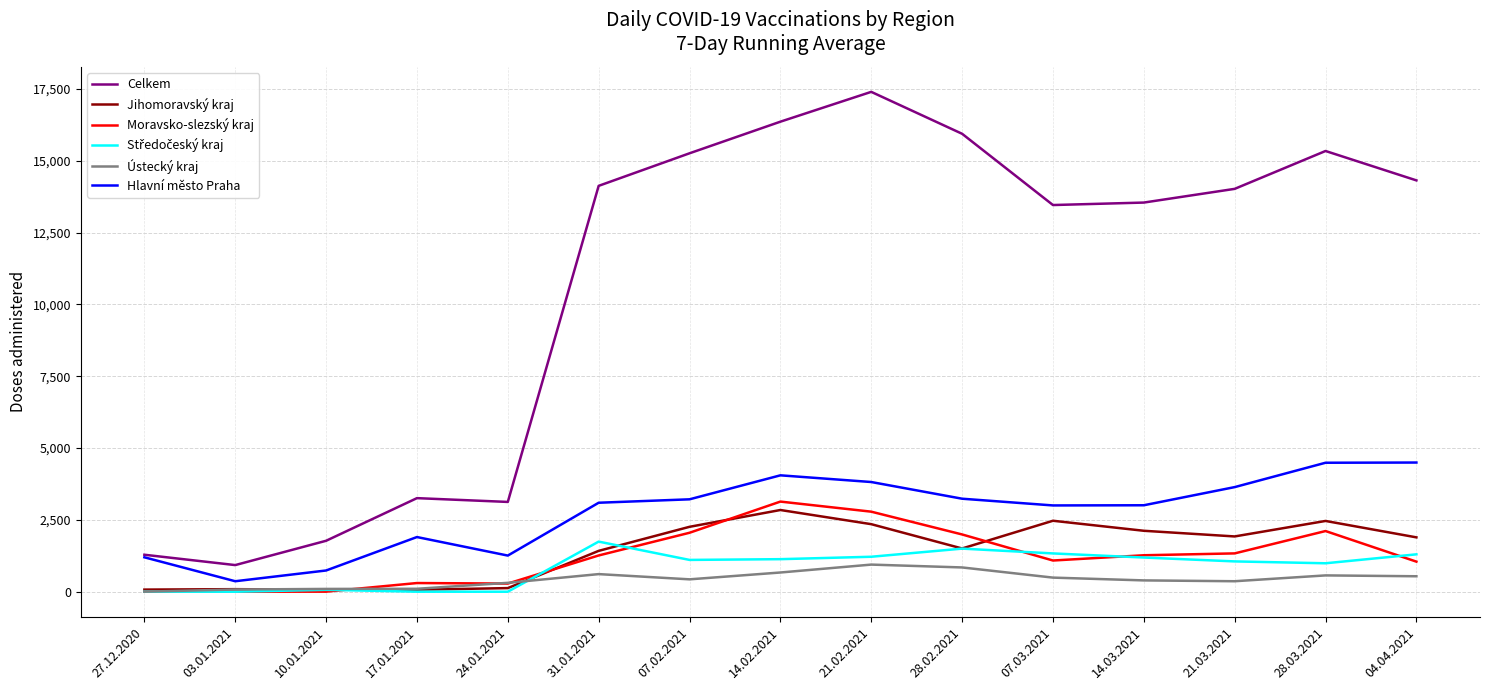

True or false: Celkem and Jihomoravský kraj cross at least once.

False